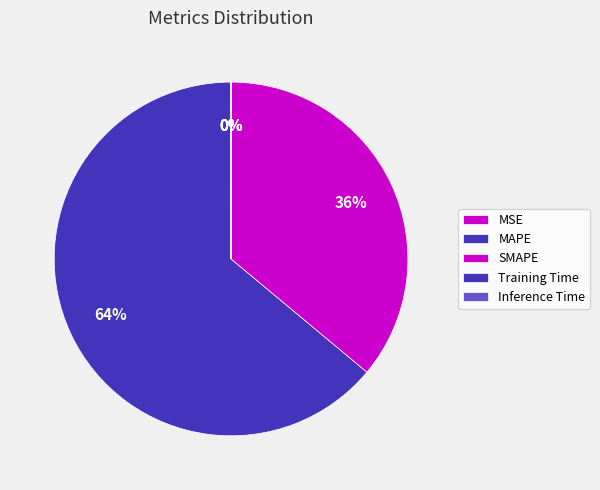

Is MAPE the majority of the pie?

Yes